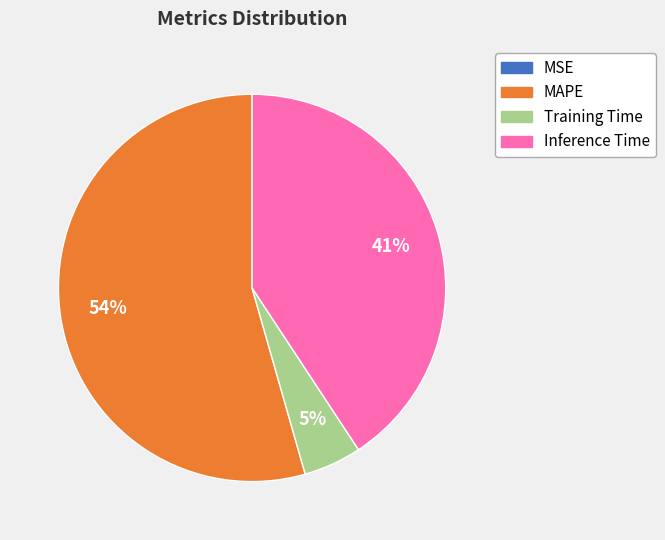

What percentage is the Inference Time slice, to the nearest percent?

41%